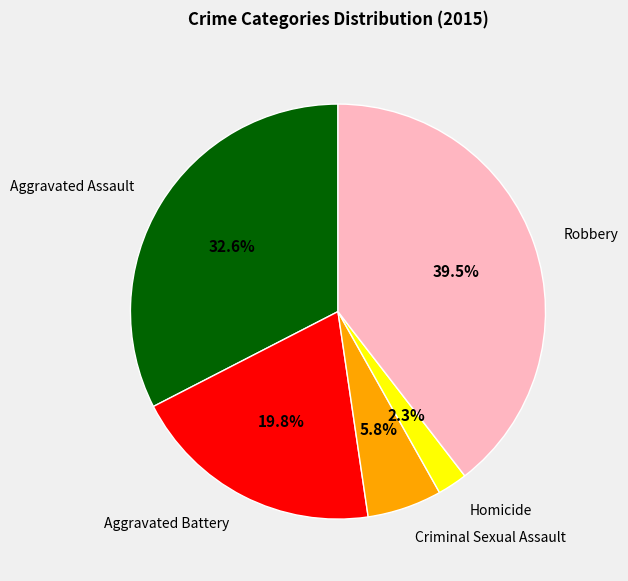

Is there a majority slice in this chart?

No